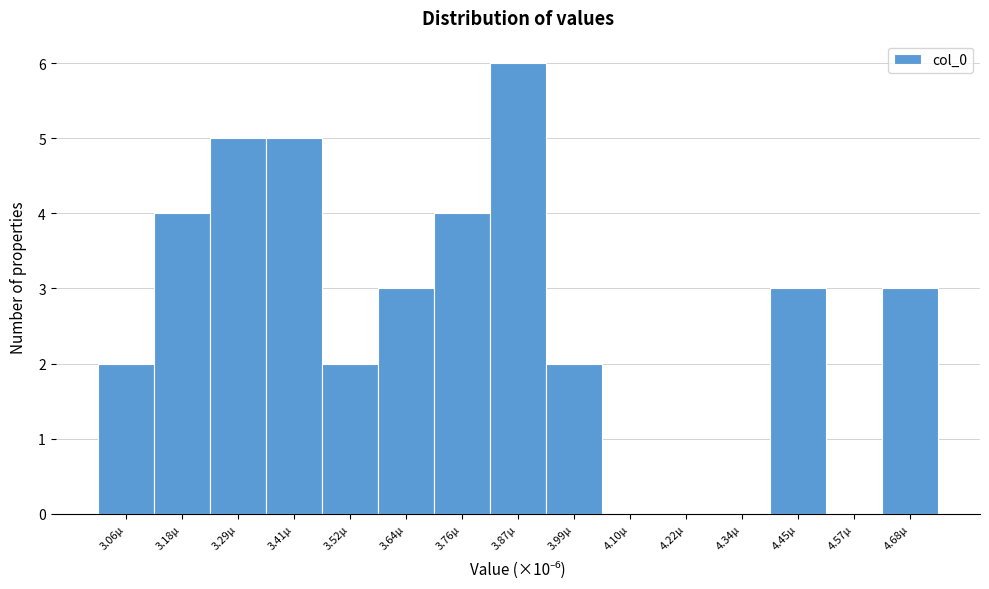

Which range on the x-axis has the tallest bar?

3.82 to 3.94